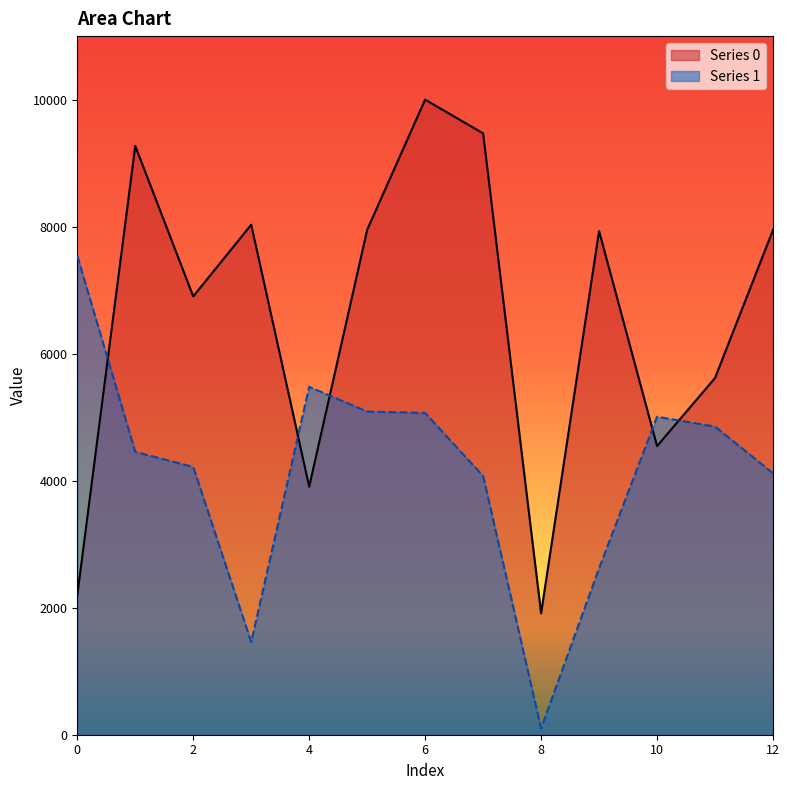

Where is Series 0 nearest to the value 5955?

11